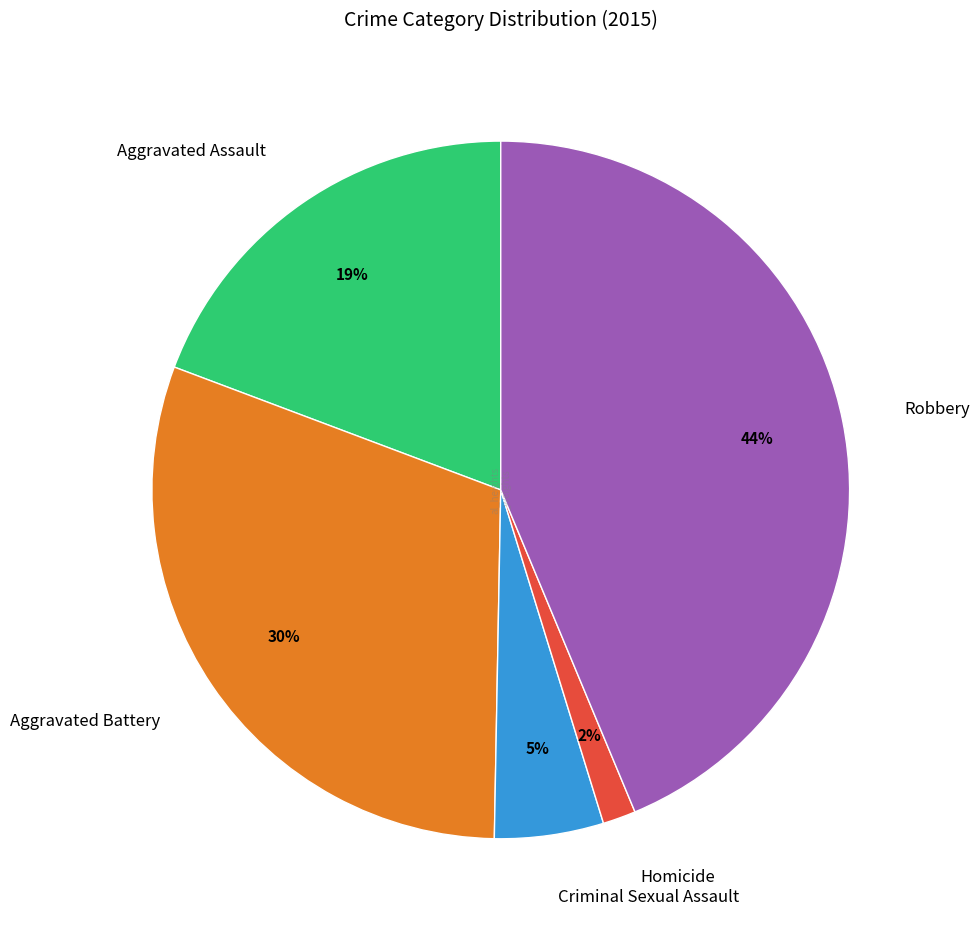

To the nearest percent, what is the average slice percentage?

20%